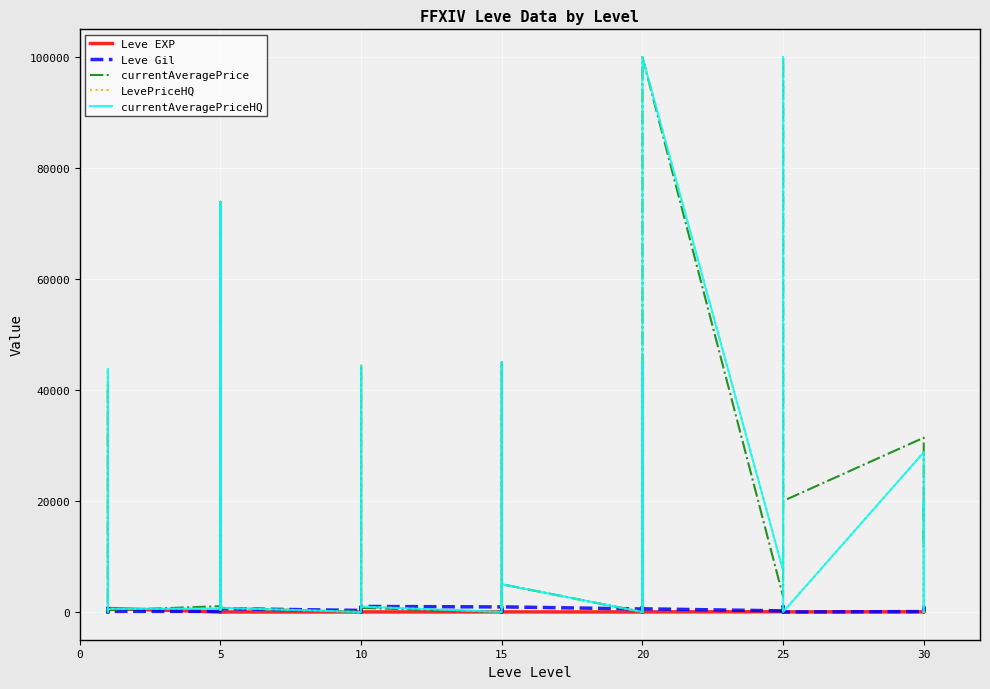

In Leve EXP, how many points are higher than both neighbors (excluding endpoints)?

12